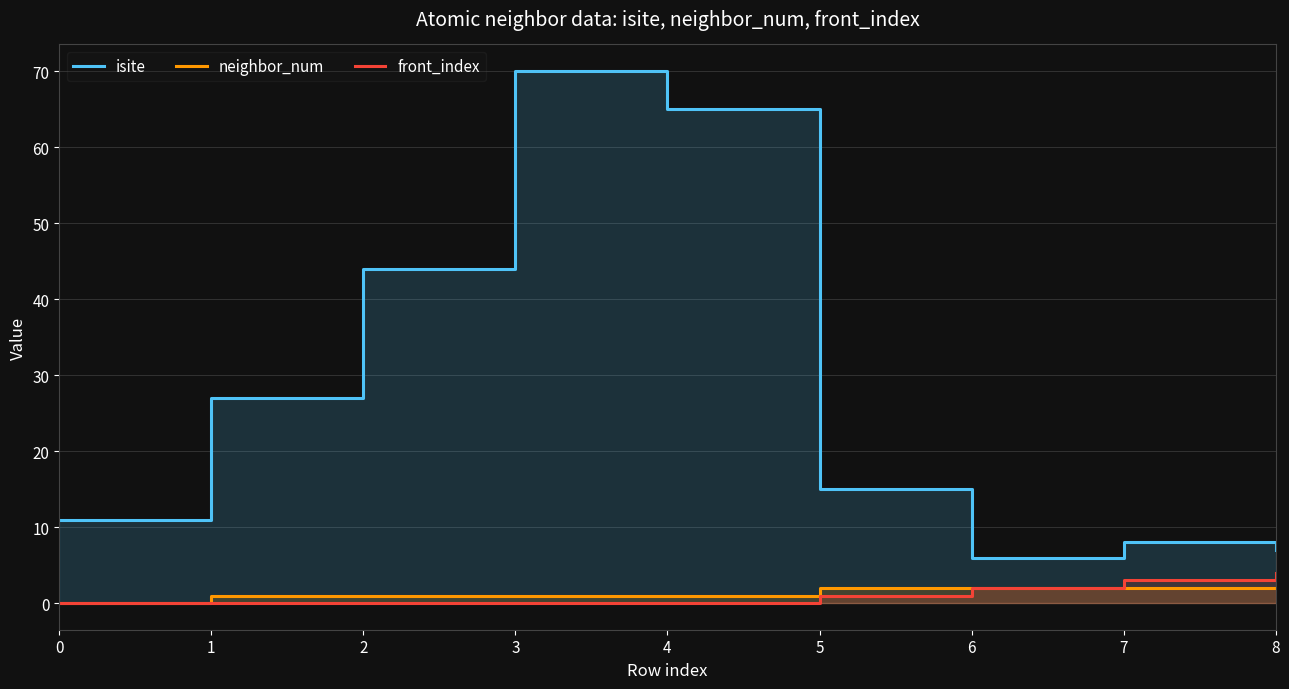

What is the maximum value for isite?

70